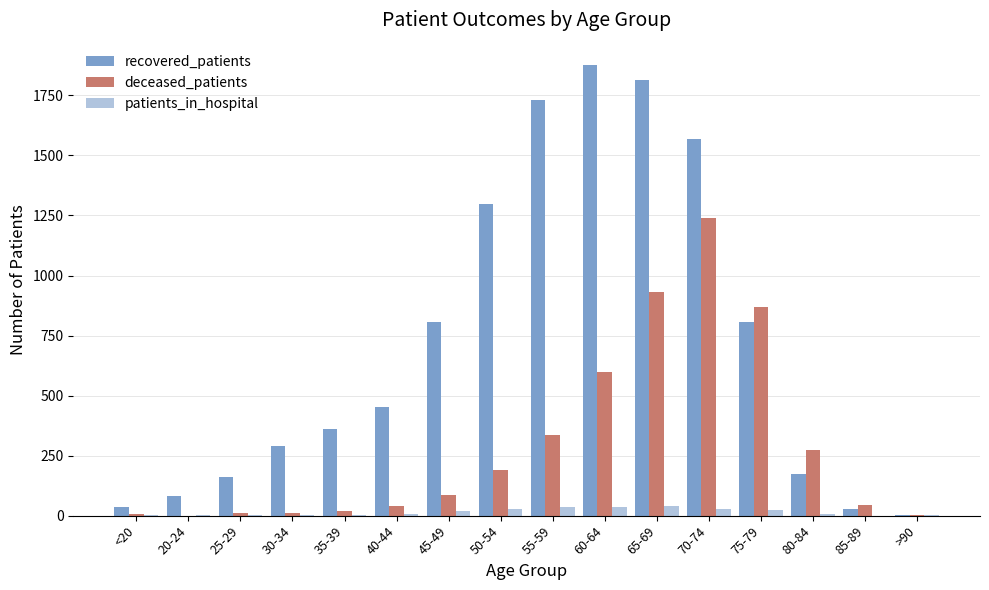

Which label corresponds to the largest value in the chart?

60-64